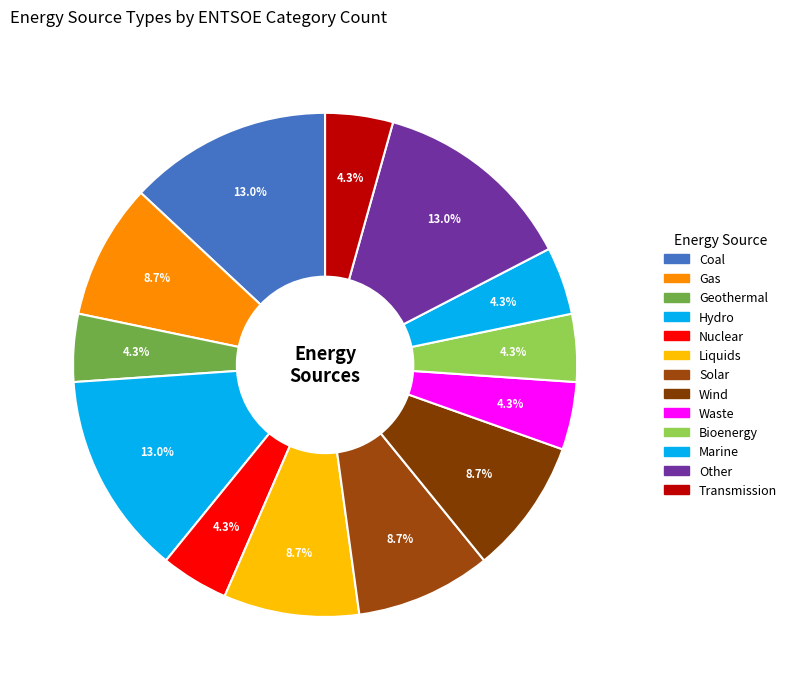

To the nearest percent, what portion does Geothermal represent?

4%